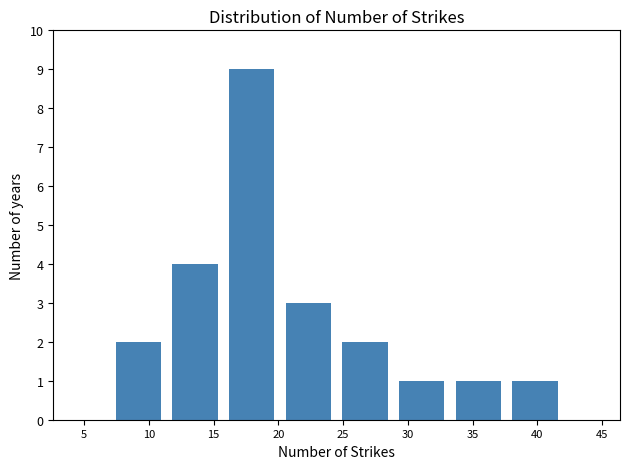

How tall is the bar that spans 16.0 to 20.0 on the x-axis? Neither the bar edges nor the heights are printed on the chart, so give them approximately, as read against the axes.

9